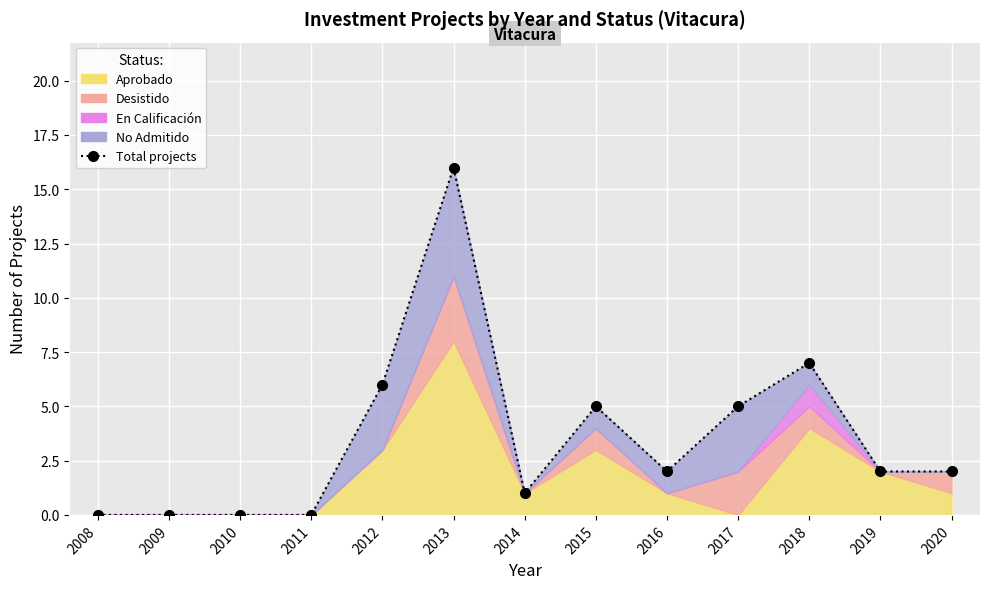

The chart shows a value of 3 at 2016. True or false?

False